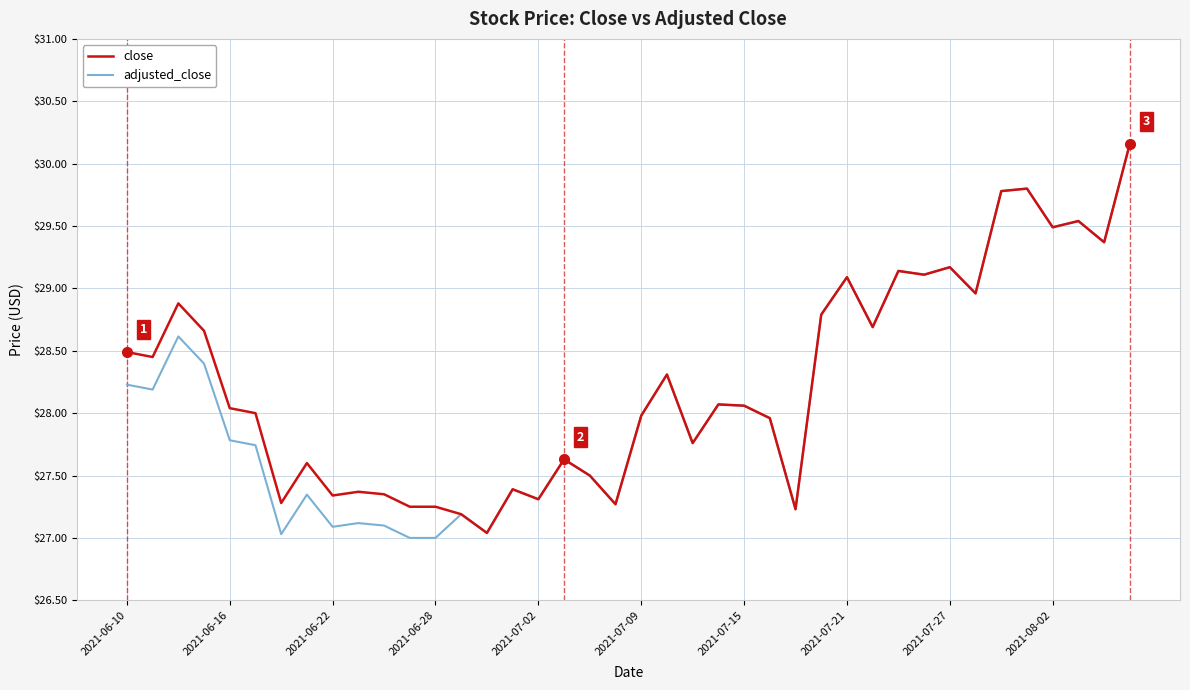

What is the minimum value shown in the chart?

27.0